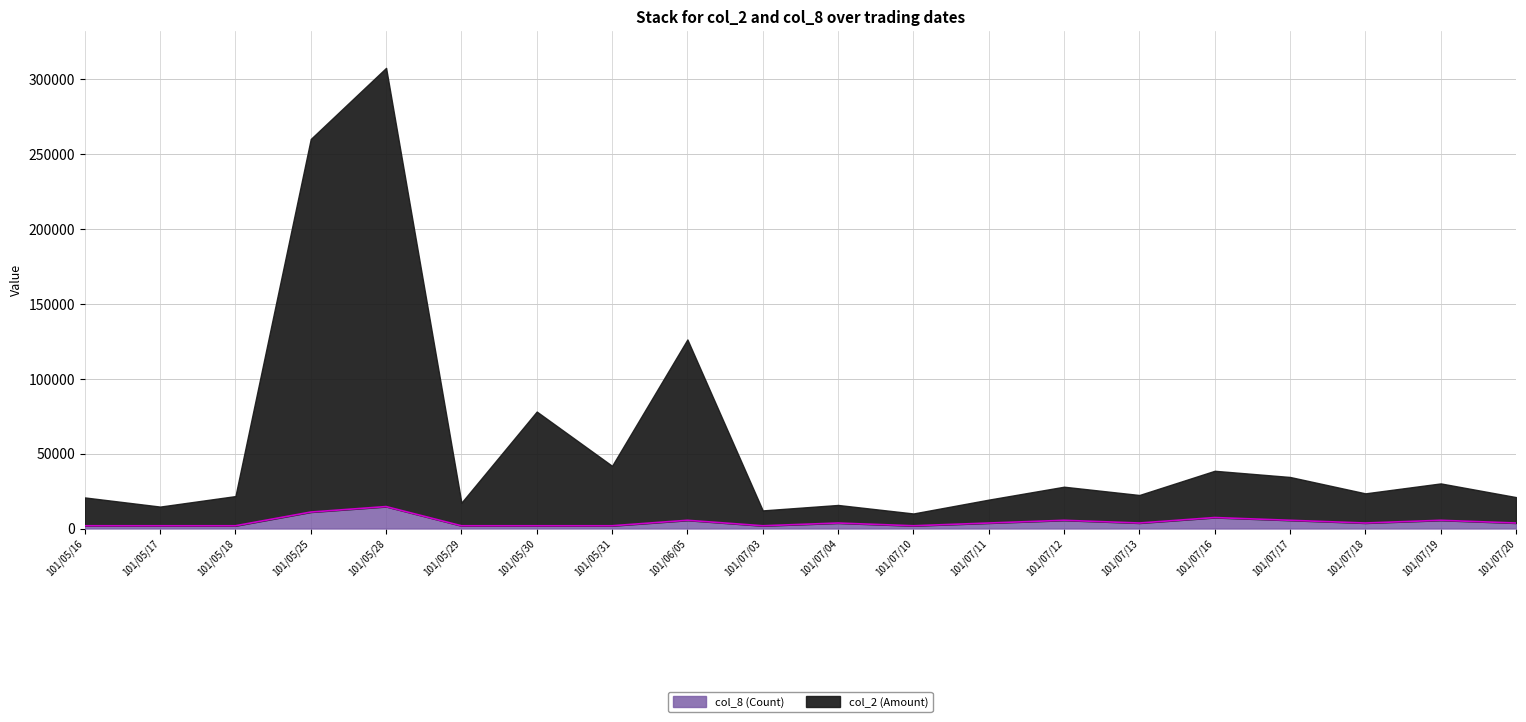

Rank the categories by value from highest to lowest.

101/05/28, 101/05/25, 101/07/16, 101/06/05, 101/07/12, 101/07/17, 101/07/19, 101/07/04, 101/07/11, 101/07/13, 101/07/18, 101/07/20, 101/05/16, 101/05/17, 101/05/18, 101/05/29, 101/05/30, 101/05/31, 101/07/03, 101/07/10